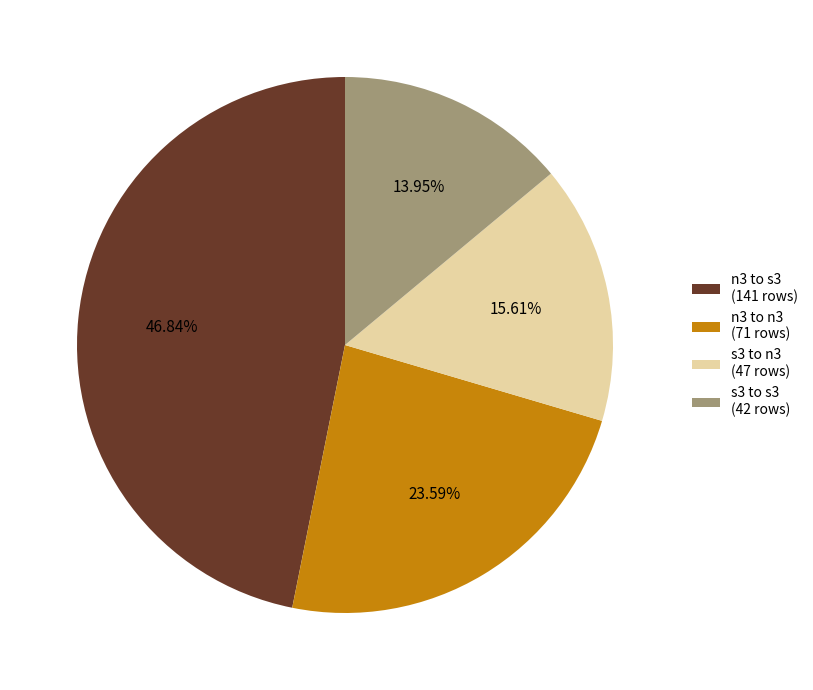

To the nearest percent, what is the average slice percentage?

25%